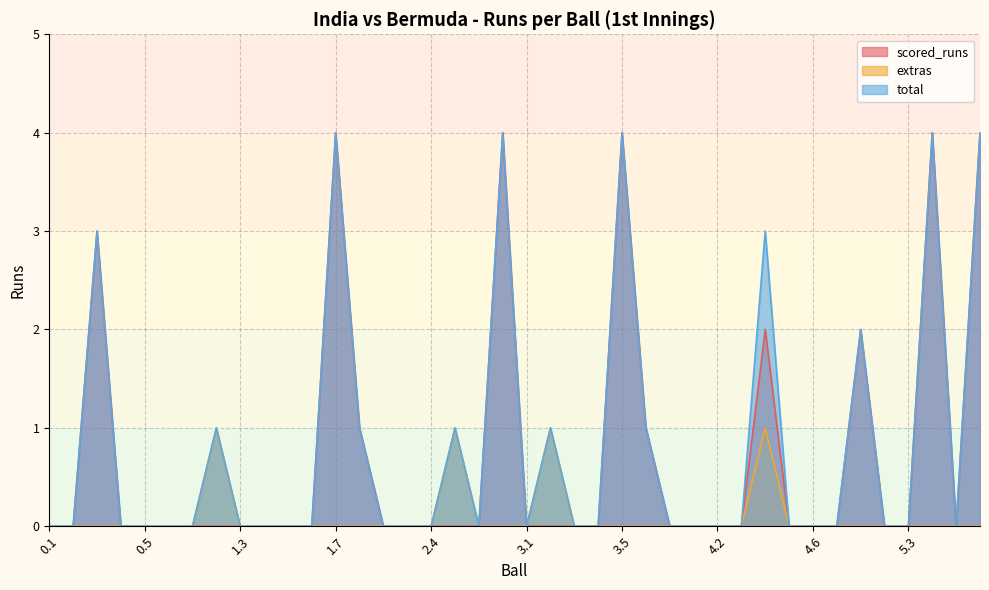

Reading left to right, extract all data points from this chart.

scored_runs: 0	0	3	0	0	0	0	0	0	0	0	0	4	1	0	0	0	0	0	4	0	0	0	0	4	1	0	0	0	0	2	0	0	0	2	0	0	4	0	4
extras: 0	0	0	0	0	0	0	1	0	0	0	0	0	0	0	0	0	1	0	0	0	1	0	0	0	0	0	0	0	0	1	0	0	0	0	0	0	0	0	0
total: 0	0	3	0	0	0	0	1	0	0	0	0	4	1	0	0	0	1	0	4	0	1	0	0	4	1	0	0	0	0	3	0	0	0	2	0	0	4	0	4